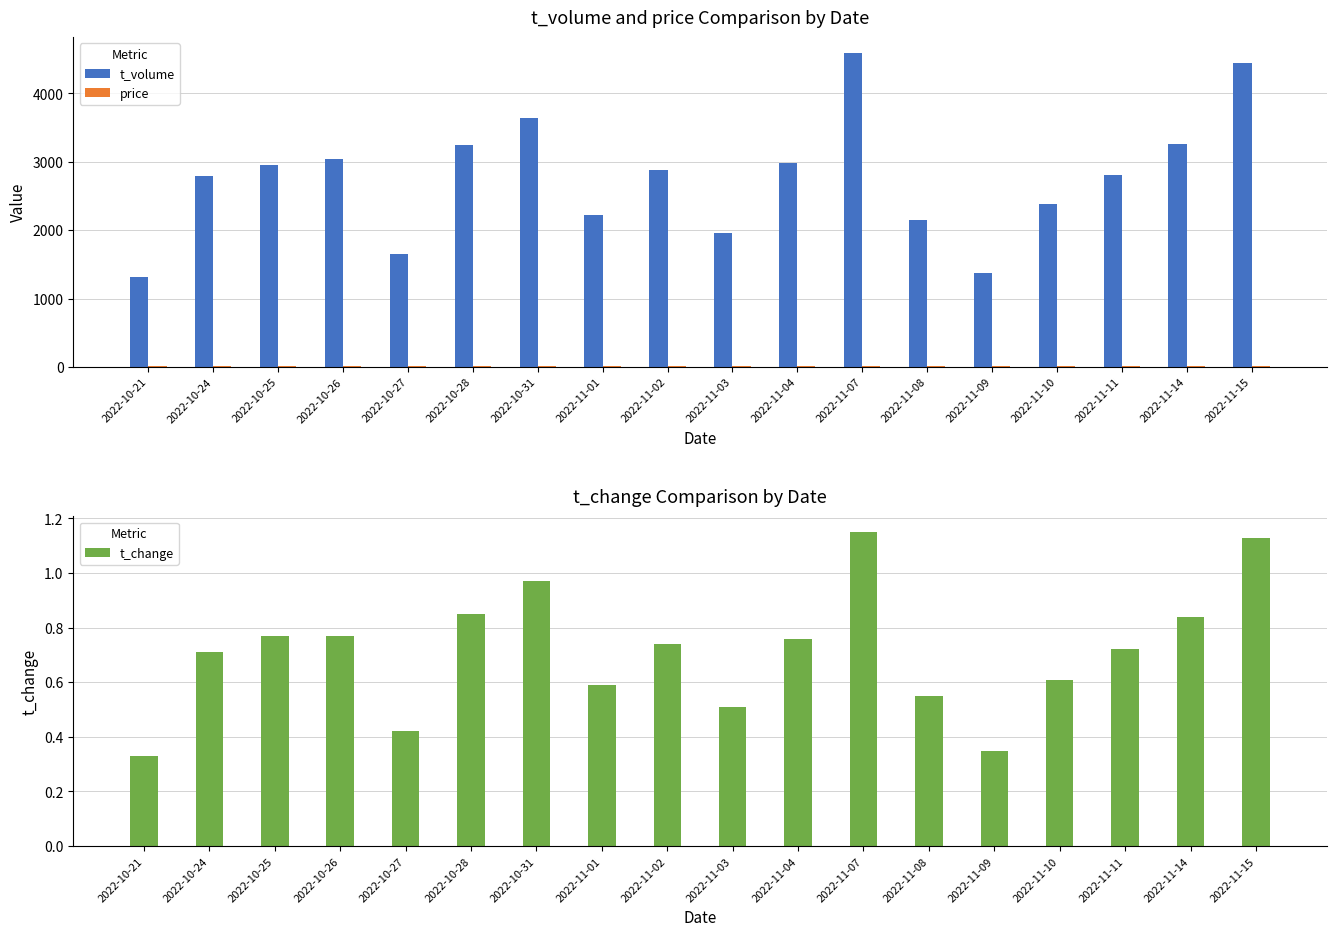

How many groups of bars are there?

18